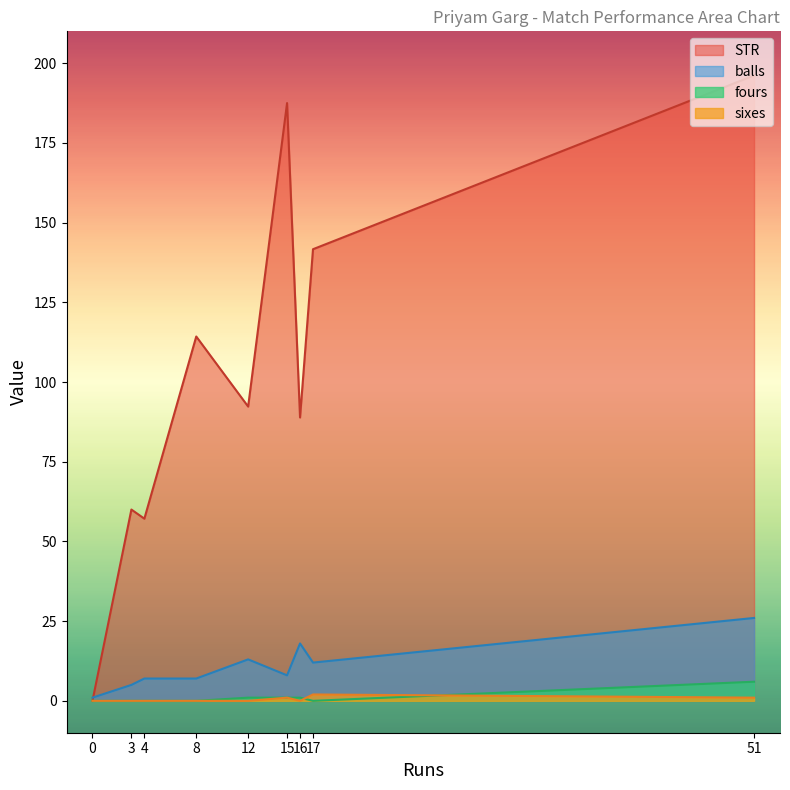

What is the difference between the second highest and minimum values in the balls series?

17.0